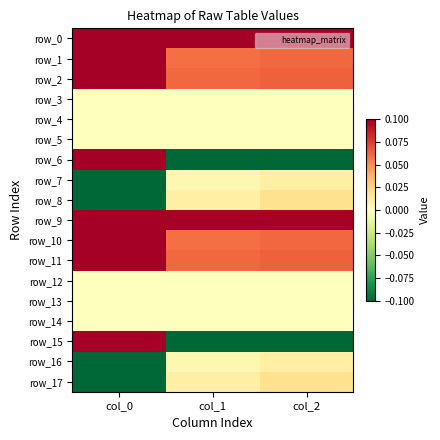

How many negative values does the row_5 series have?

2